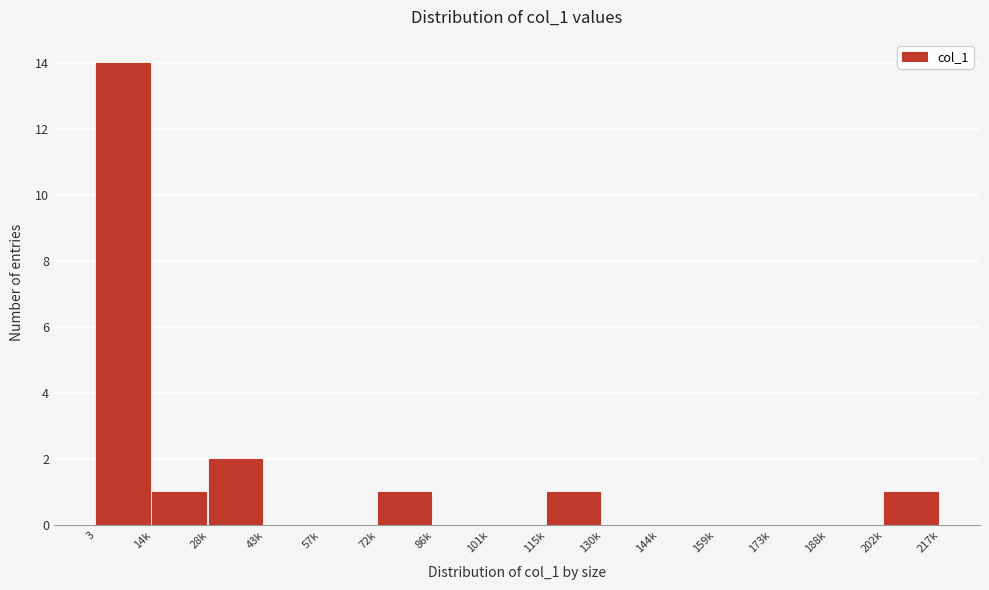

Reading right to left, what are all the values shown in this chart?

202k=1	188k=0	173k=0	159k=0	144k=0	130k=0	115k=1	101k=0	86k=0	72k=1	57k=0	43k=0	28k=2	14k=1	3=14